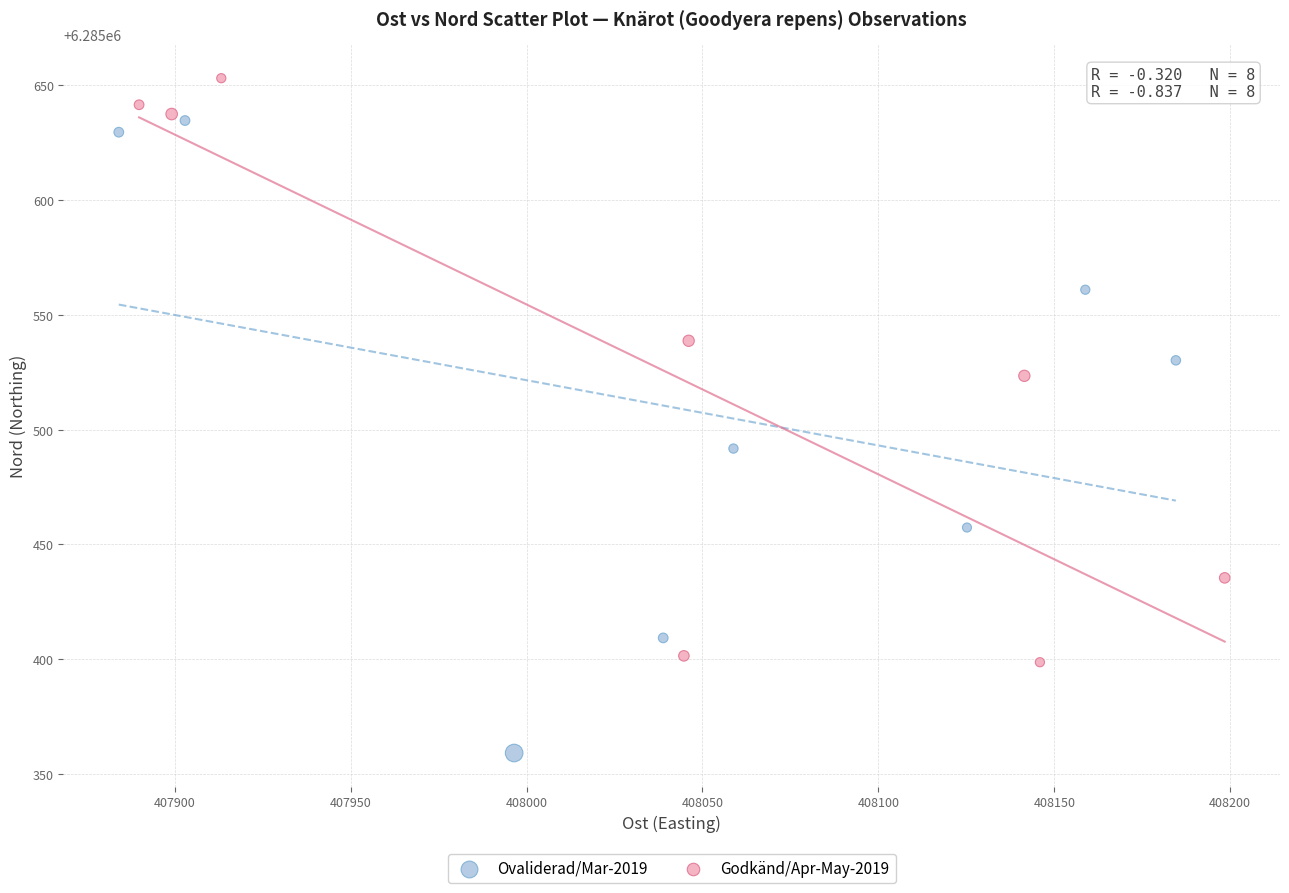

Which series has the widest spread of Y values?

Ovaliderad/Mar-2019